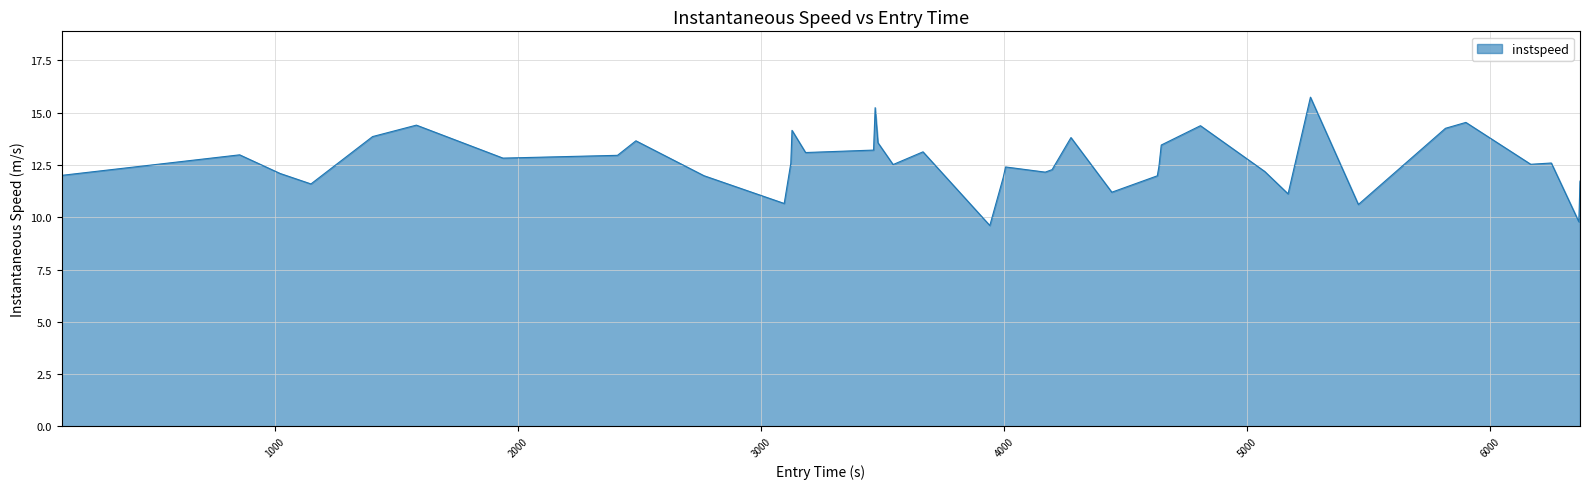

What is the difference between the maximum and minimum values?

6.1